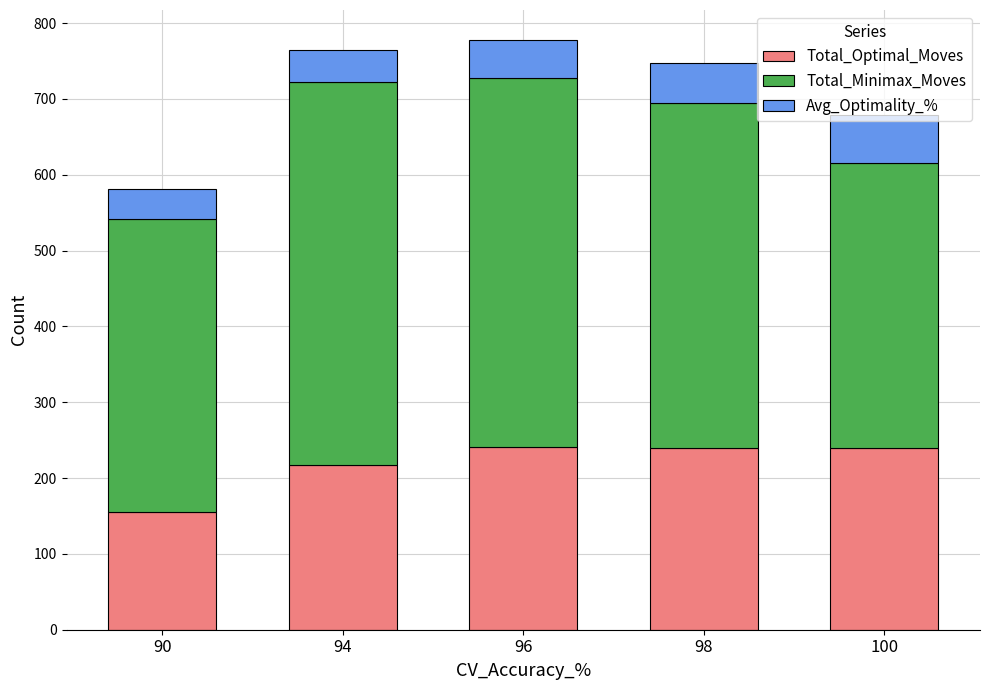

Does the chart contain any negative values?

No